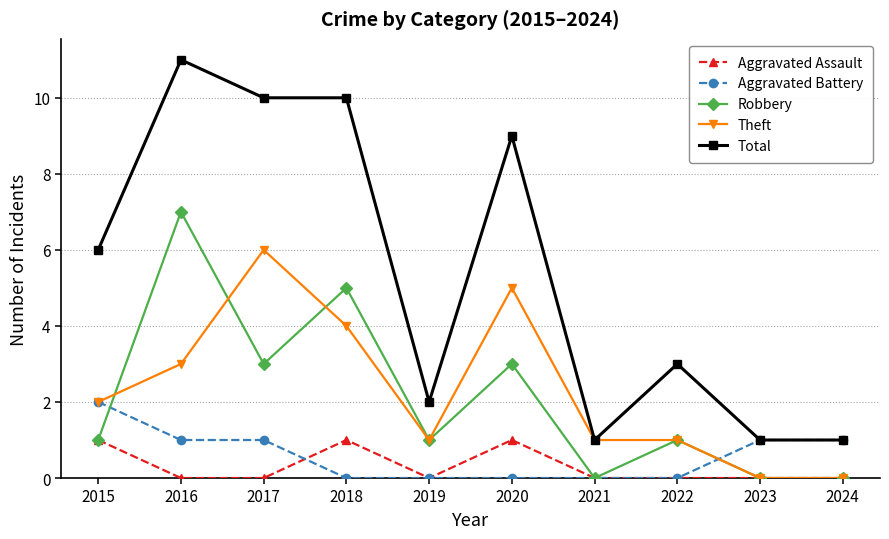

What is the maximum value shown in the chart?

11